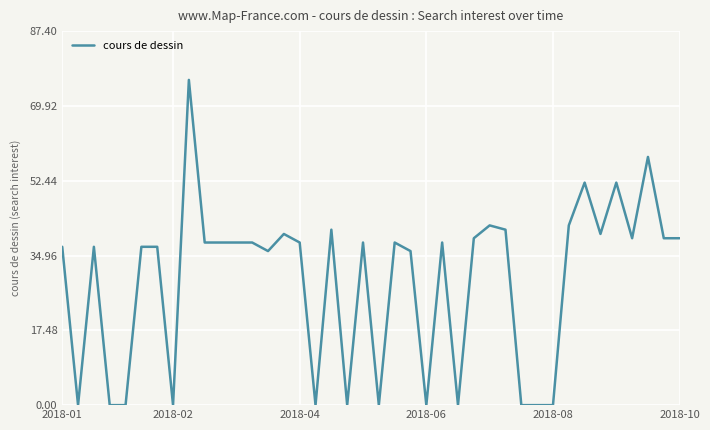

What is the greatest value displayed?

76